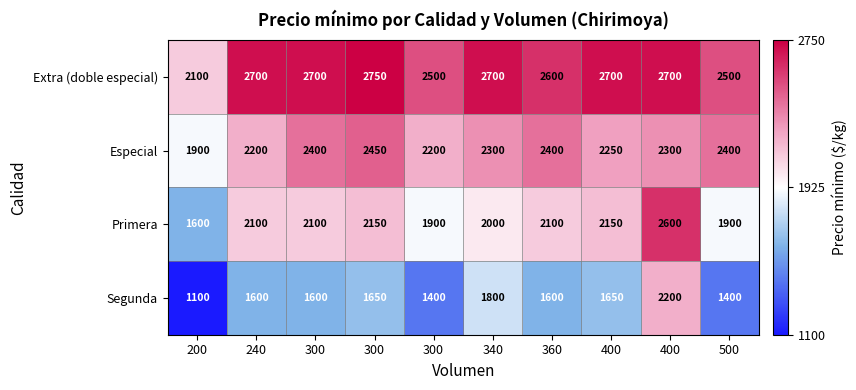

Reading left to right, list all the values displayed in this chart.

Extra (doble especial): 200=2100	240=2700	300=2700	300=2750	300=2500	340=2700	360=2600	400=2700	400=2700	500=2500
Especial: 200=1900	240=2200	300=2400	300=2450	300=2200	340=2300	360=2400	400=2250	400=2300	500=2400
Primera: 200=1600	240=2100	300=2100	300=2150	300=1900	340=2000	360=2100	400=2150	400=2600	500=1900
Segunda: 200=1100	240=1600	300=1600	300=1650	300=1400	340=1800	360=1600	400=1650	400=2200	500=1400